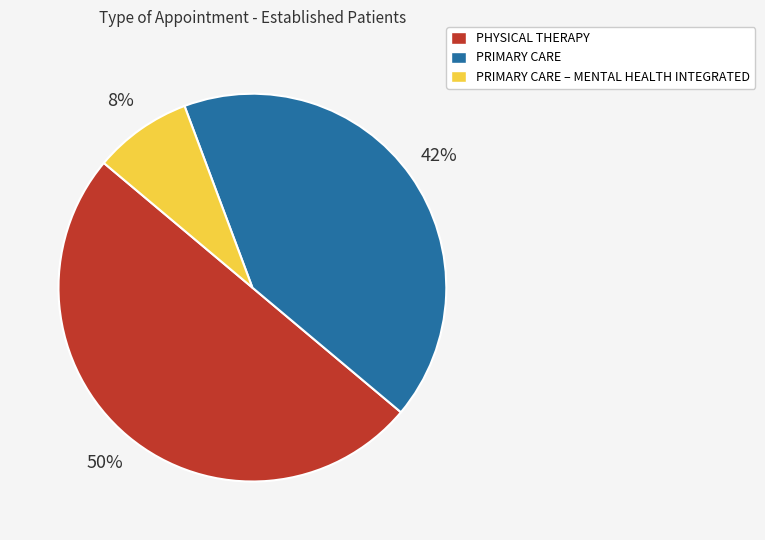

What is the ratio of the value at PRIMARY CARE to the value at PHYSICAL THERAPY?

0.8